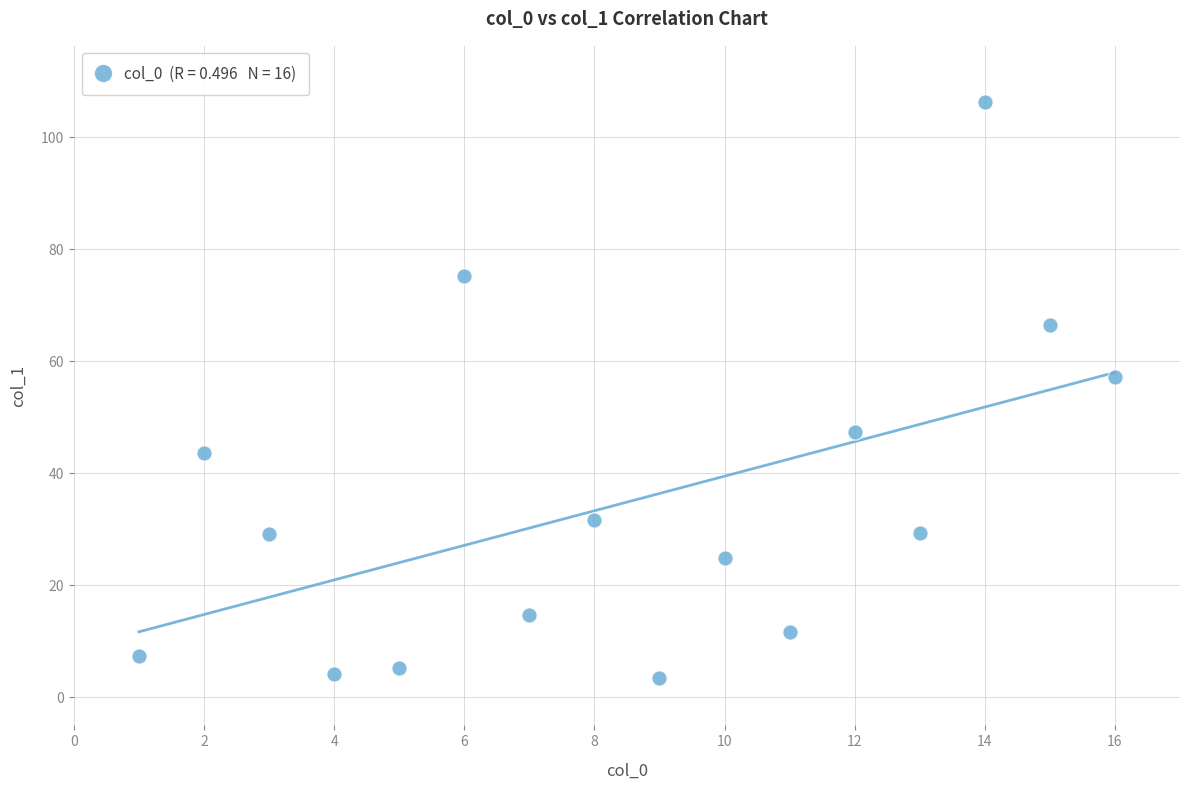

What Y value in the scatter plot is closest to 54?

57.1